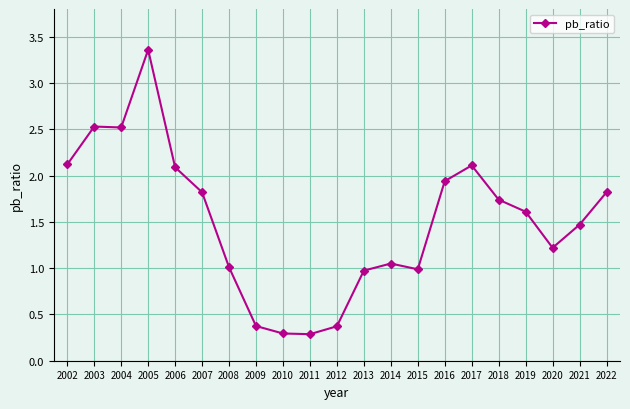

Which category has the highest value across all series?

2005